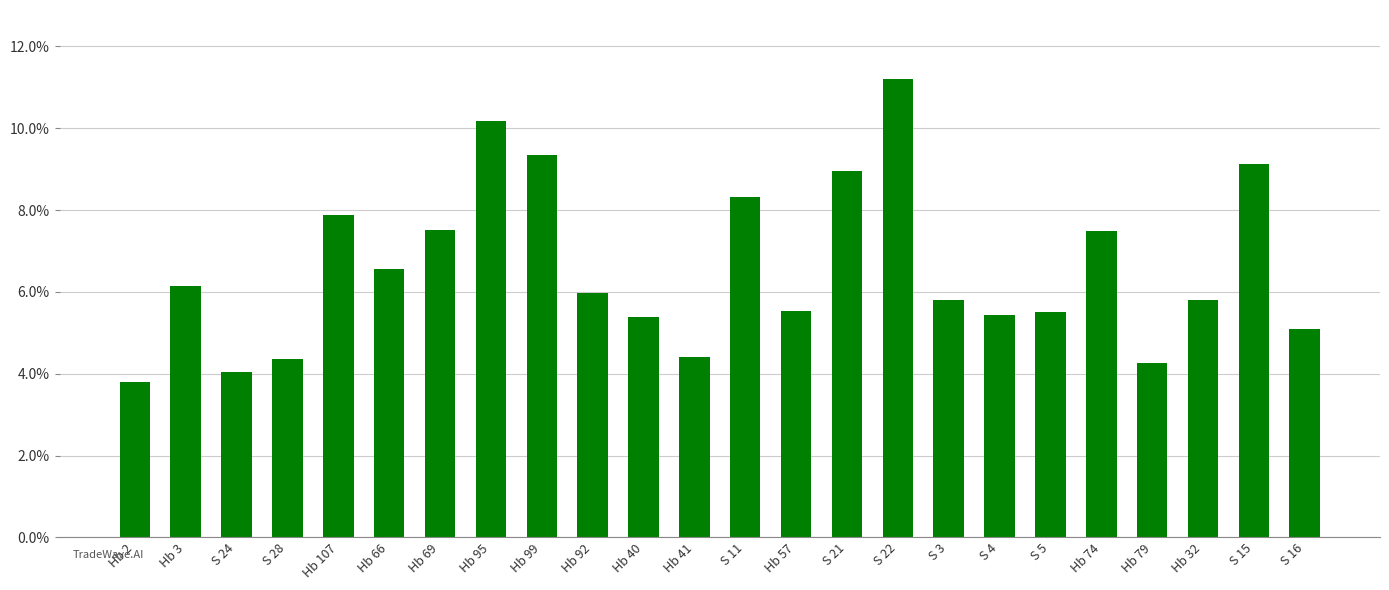

What is the average value?

6.6